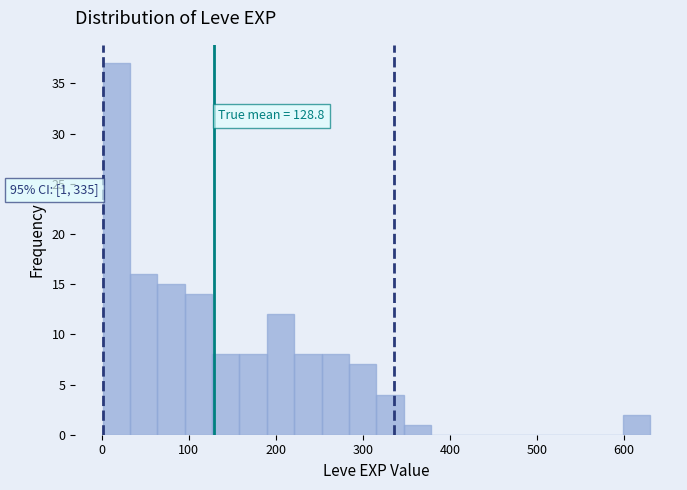

Read against the x-axis, roughly where is the centre of the tallest bar?

20